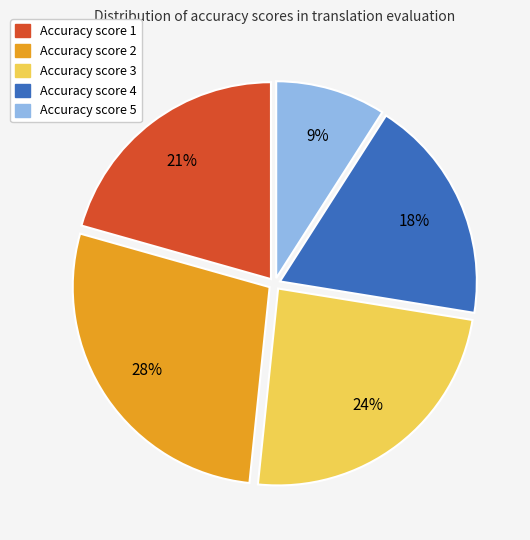

Is there a majority slice in this chart?

No